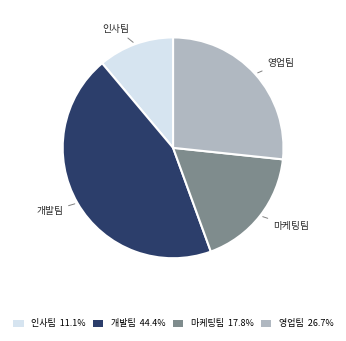

What is the ratio of the value at 마케팅팀 17.8% to the value at 개발팀 44.4%?

0.4